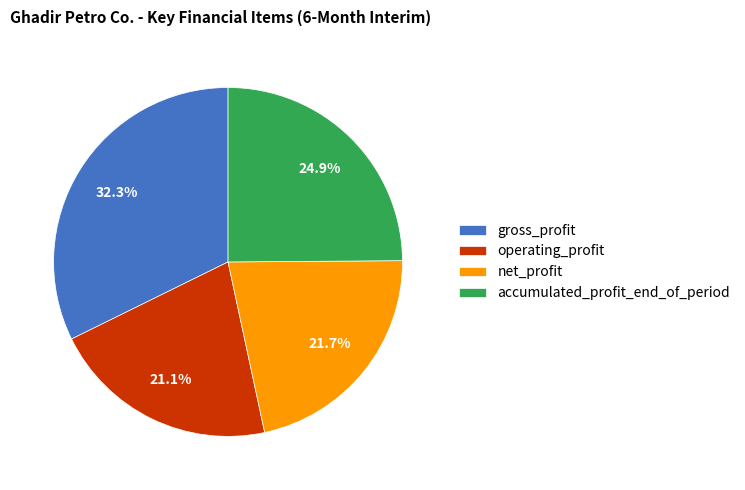

True or false: net_profit accounts for 22% of the total.

True